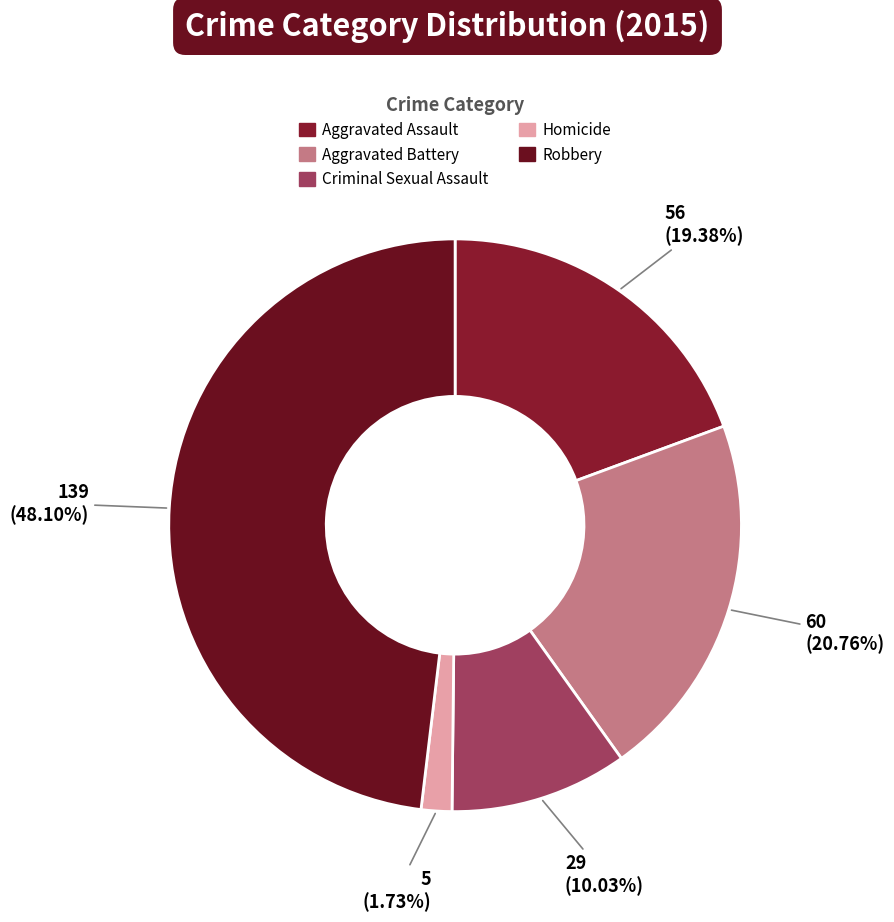

To the nearest percent, what percentage of the pie is Aggravated Assault?

19%